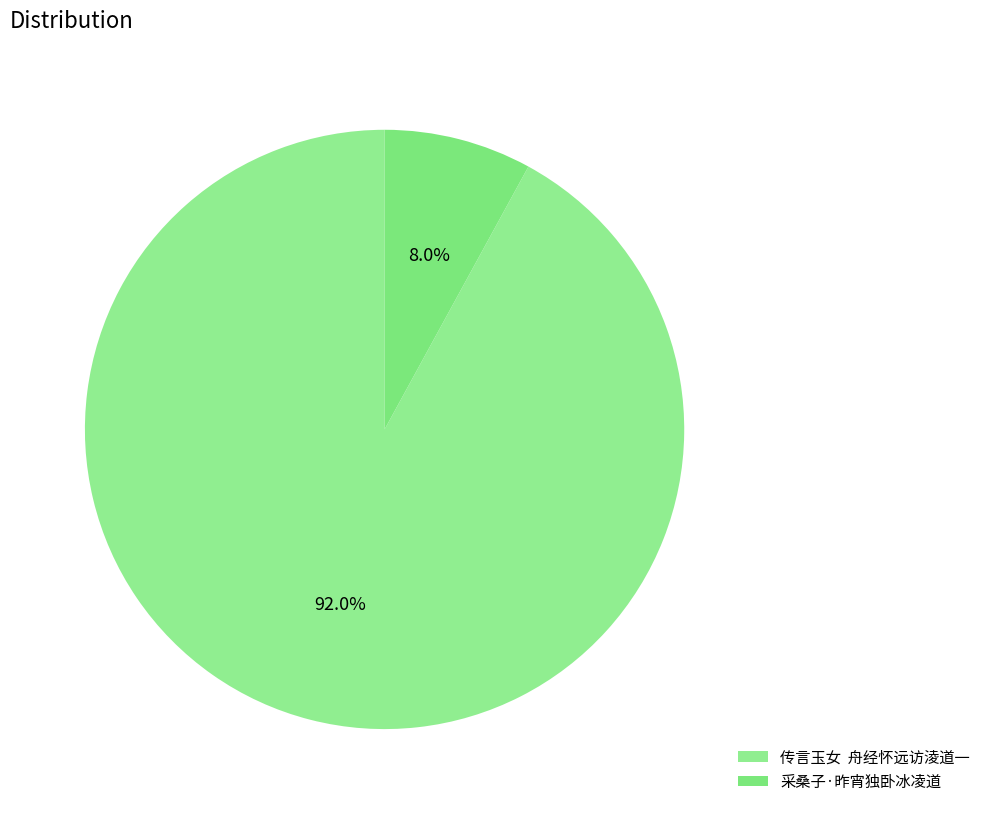

Which category has the biggest portion of the pie?

传言玉女 舟经怀远访淩道一